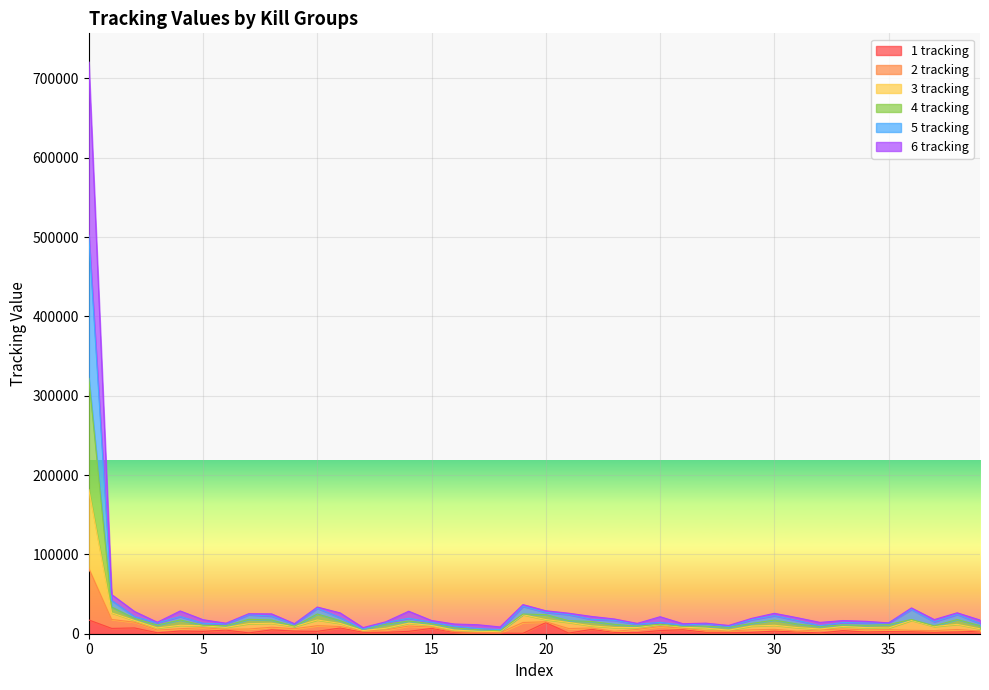

How many lines are shown in the chart?

6